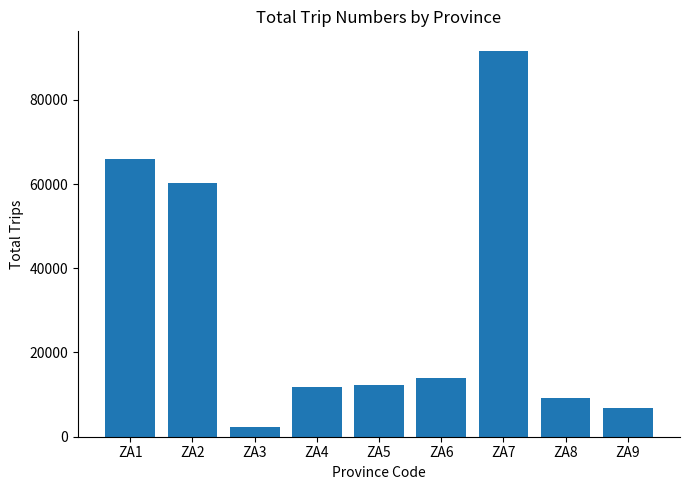

What is the average value?

30499